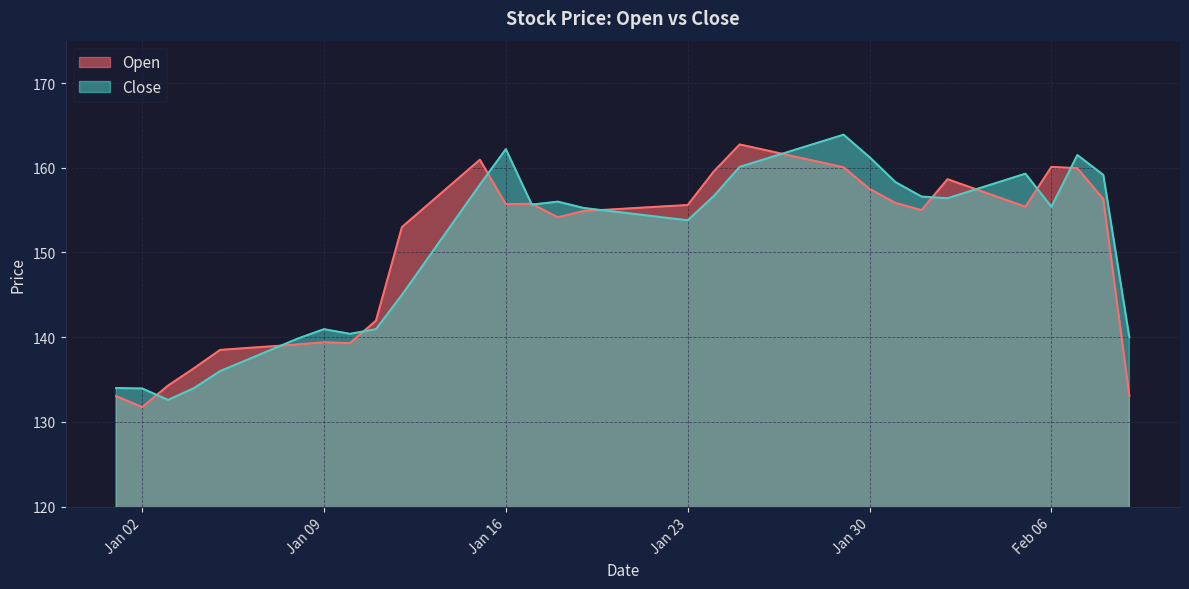

What is the lowest value of the Open series?

131.8